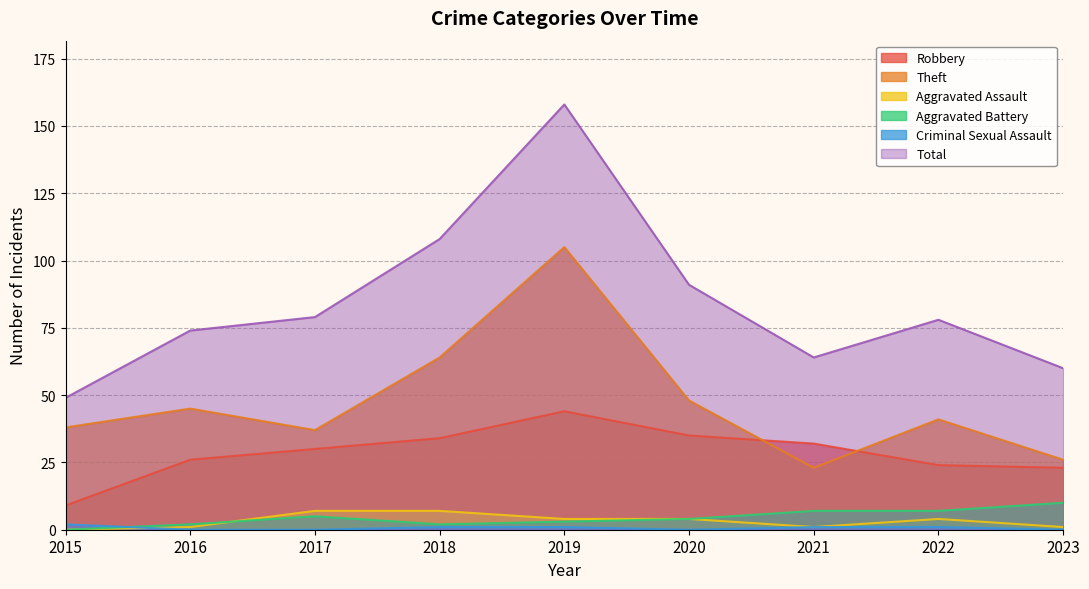

At which label is Aggravated Assault closest to 3?

2019